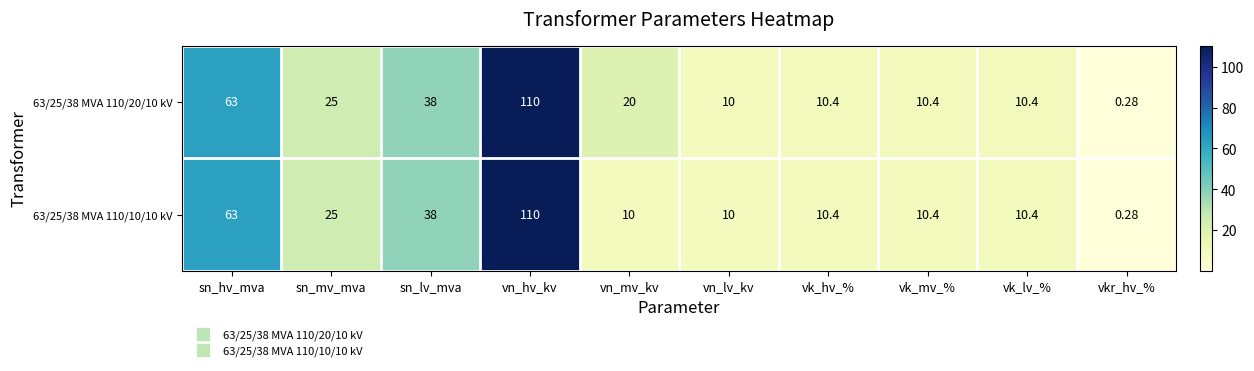

How many data points does each series have?

10